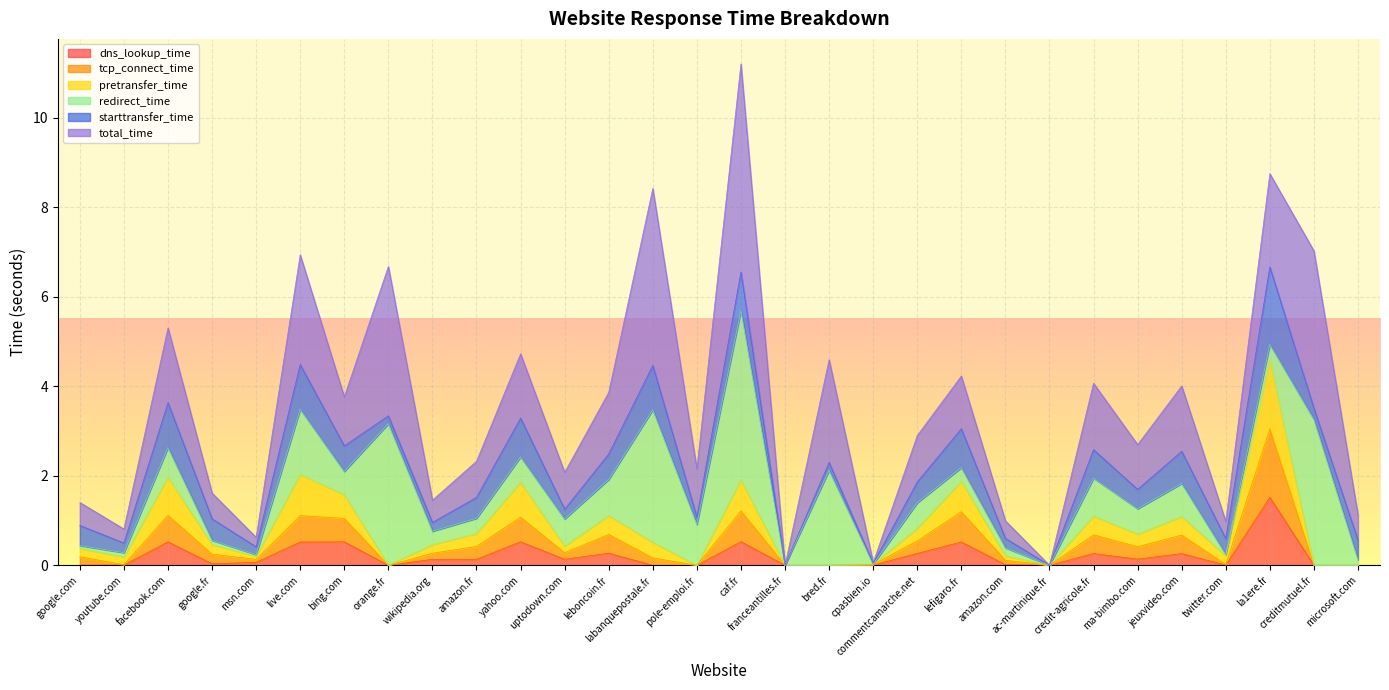

The dns_lookup_time series shows 0.0 at creditmutuel.fr. True or false?

True